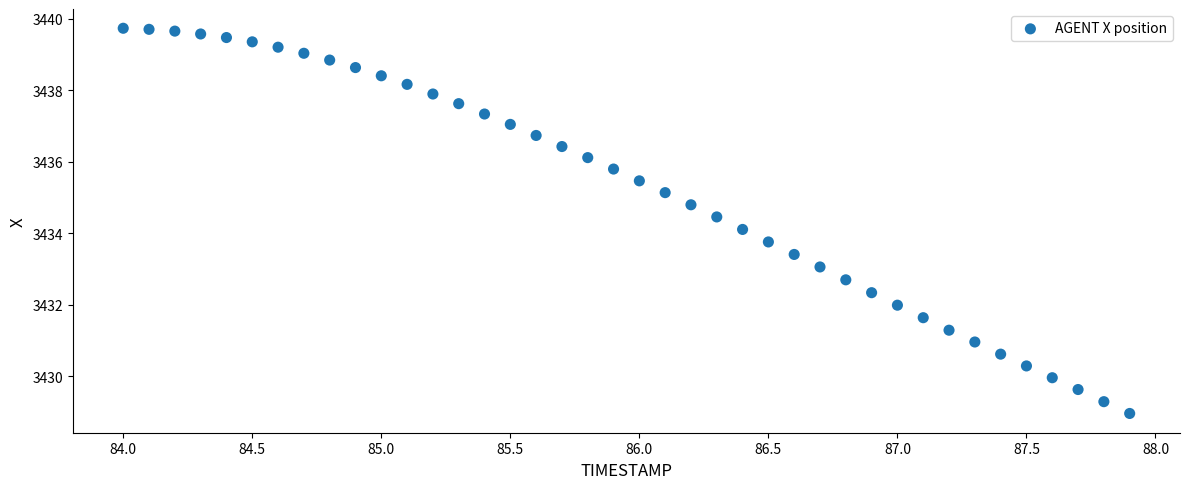

What is the range of X values (max minus min)?

3.9